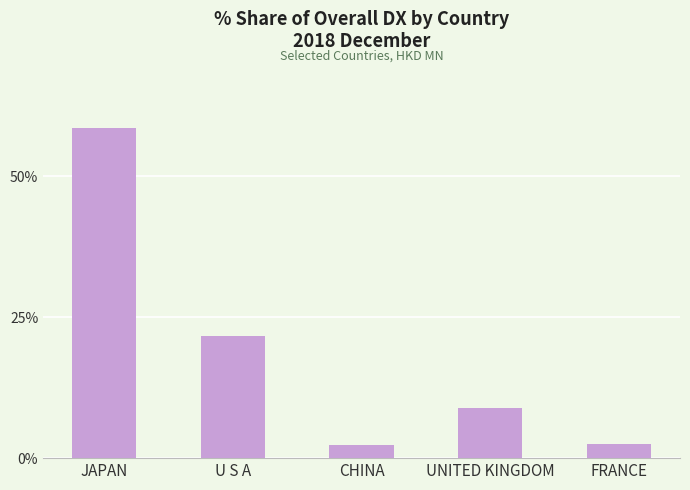

What position from the left is UNITED KINGDOM?

4